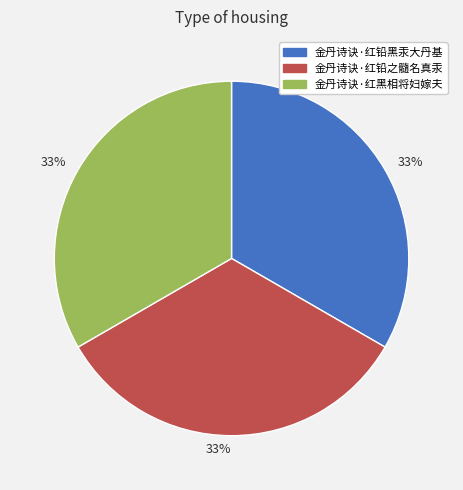

Does 金丹诗诀·红黑相将妇嫁夫 represent more than half of the total?

No